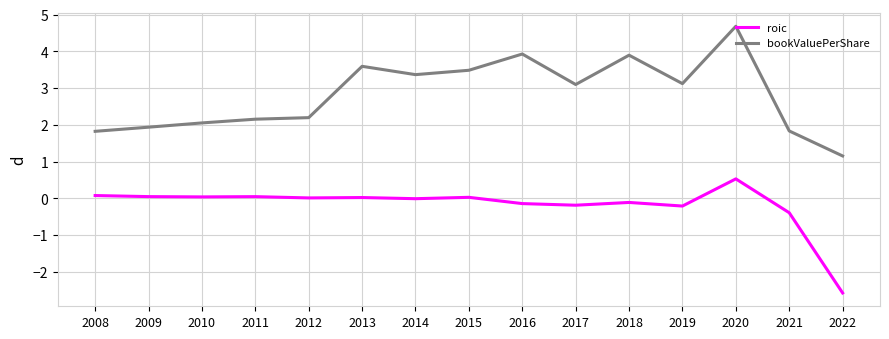

What is the highest value of the bookValuePerShare series?

4.7